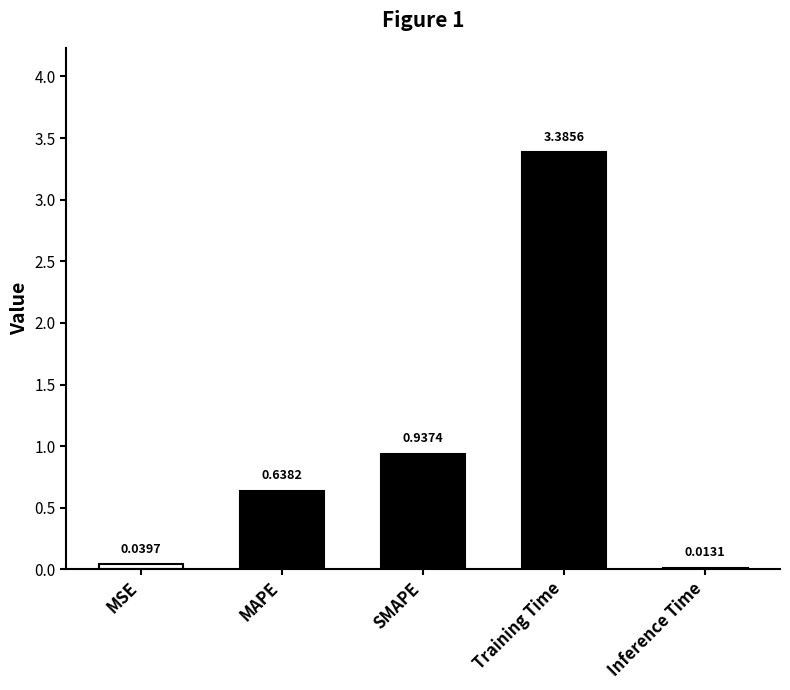

Where is the data nearest to the value 1?

SMAPE